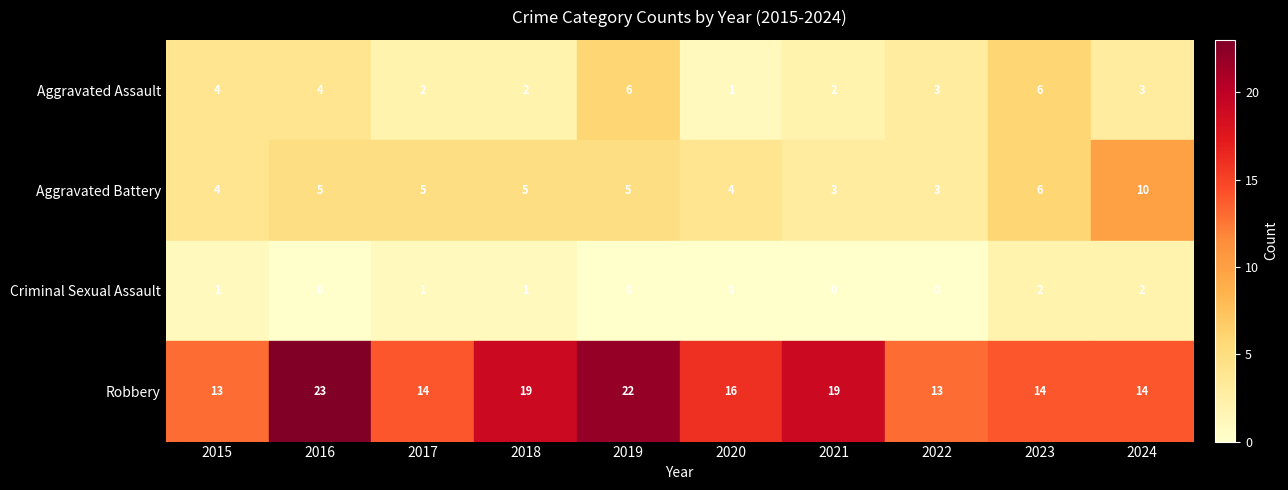

What is the approximate value of Aggravated Assault at 2019?

6